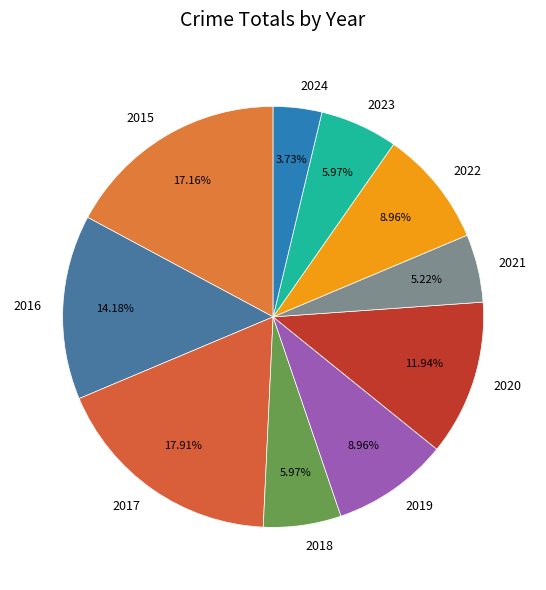

Is there a majority slice in this chart?

No